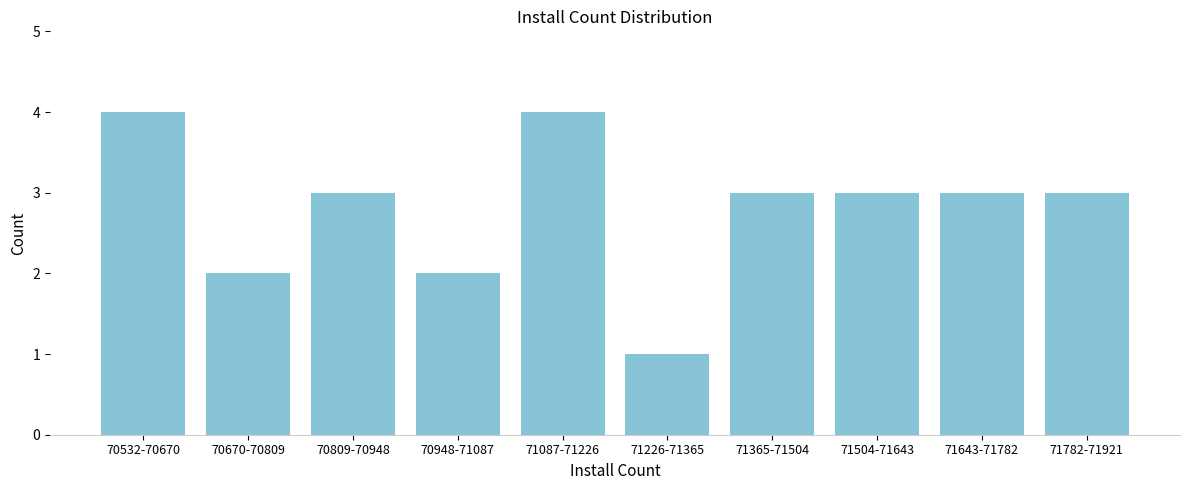

Reading left to right, extract all data points from this chart.

70532-70670=4	70670-70809=2	70809-70948=3	70948-71087=2	71087-71226=4	71226-71365=1	71365-71504=3	71504-71643=3	71643-71782=3	71782-71921=3